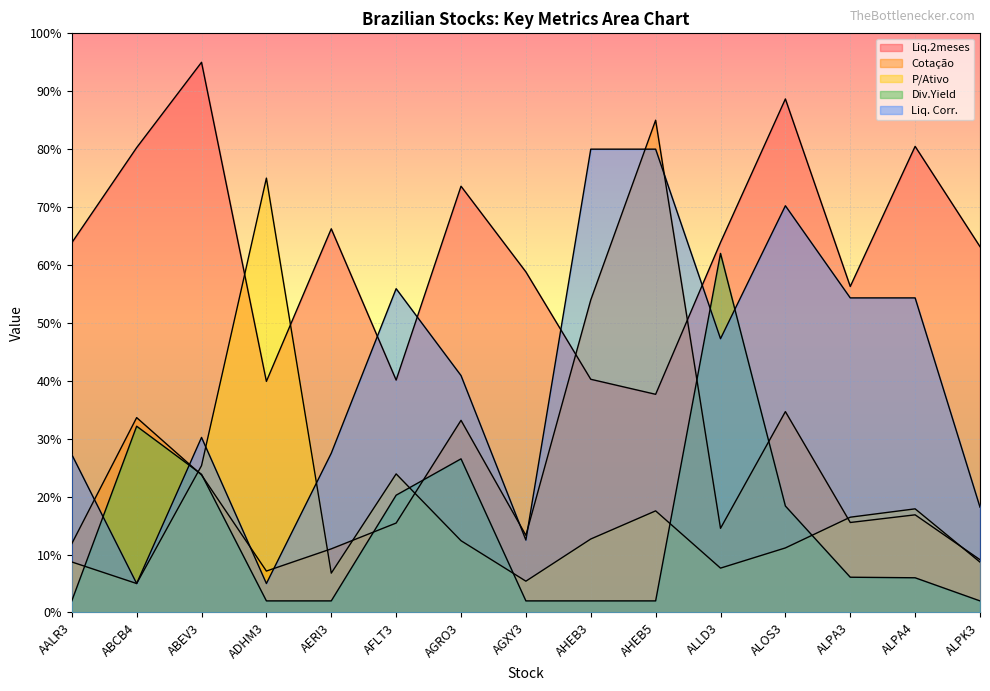

Does the chart display data point markers on the line(s)?

No